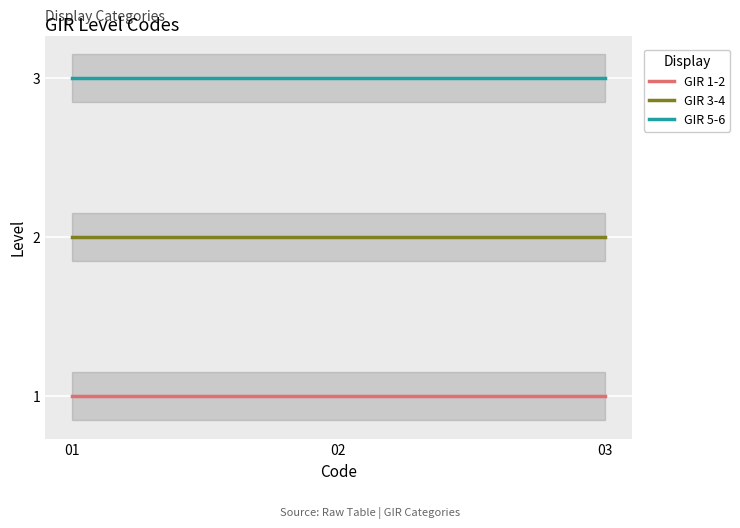

Is this an area chart (filled region under the line)?

No